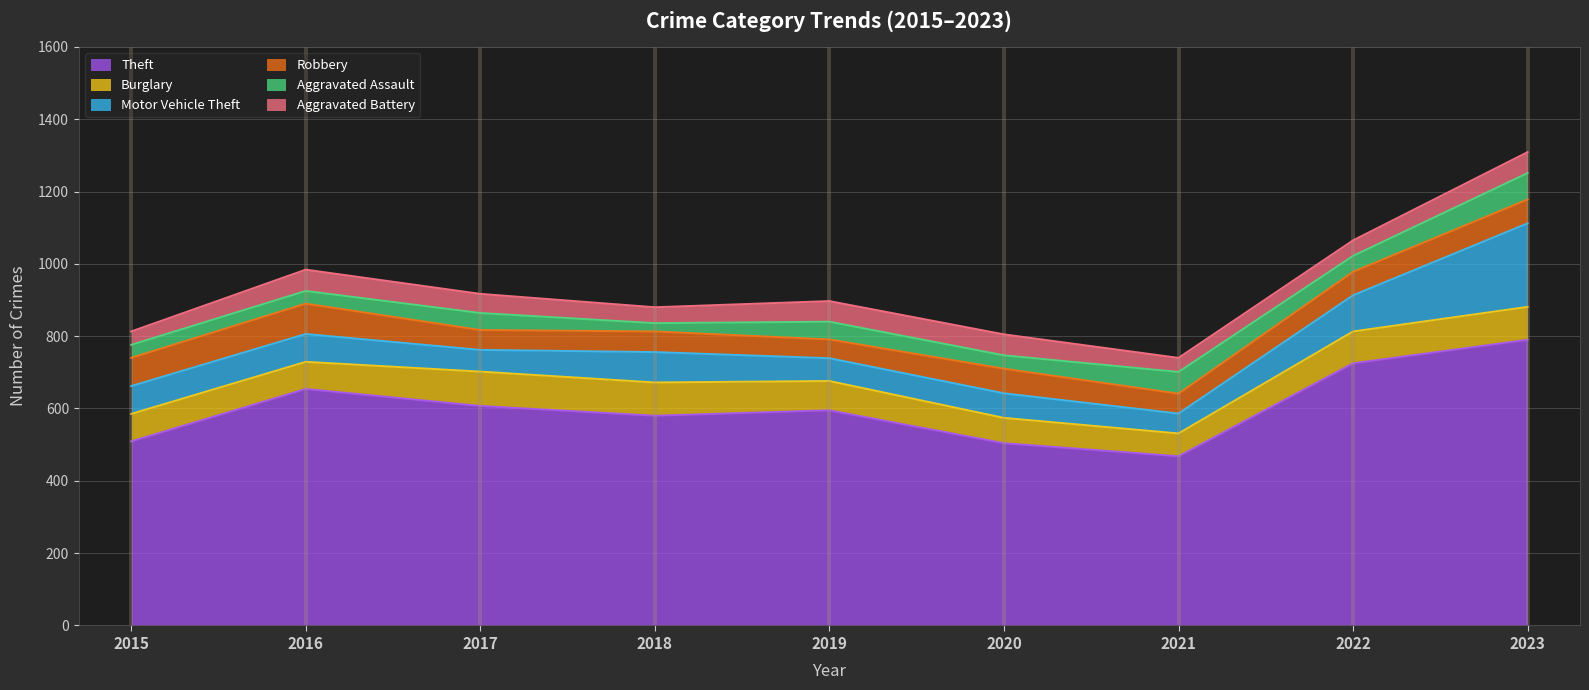

Which category has the lowest value in the Aggravated Battery series?

2015